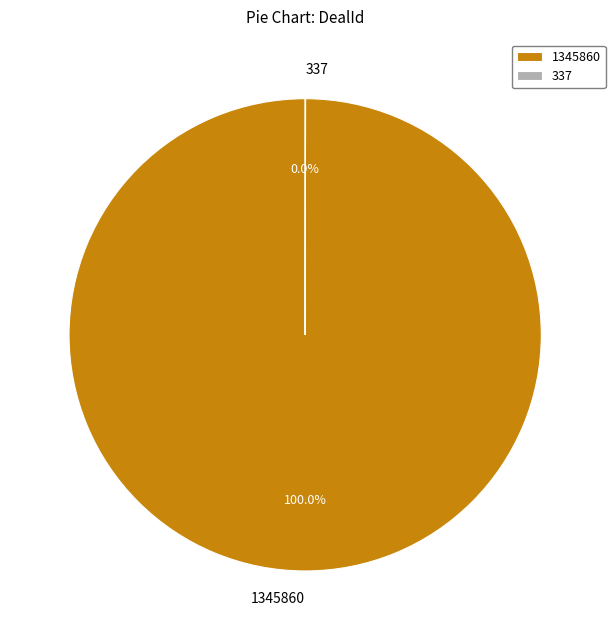

Does any single category account for the majority?

Yes